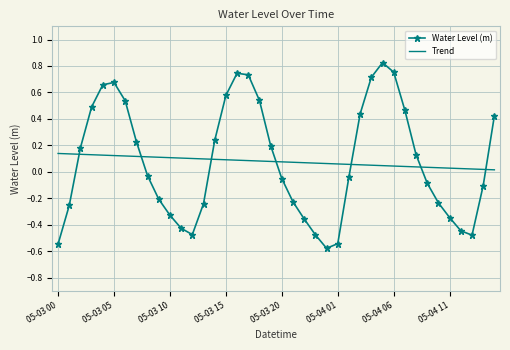

Which series has the largest range (max minus min)?

Water Level (m)